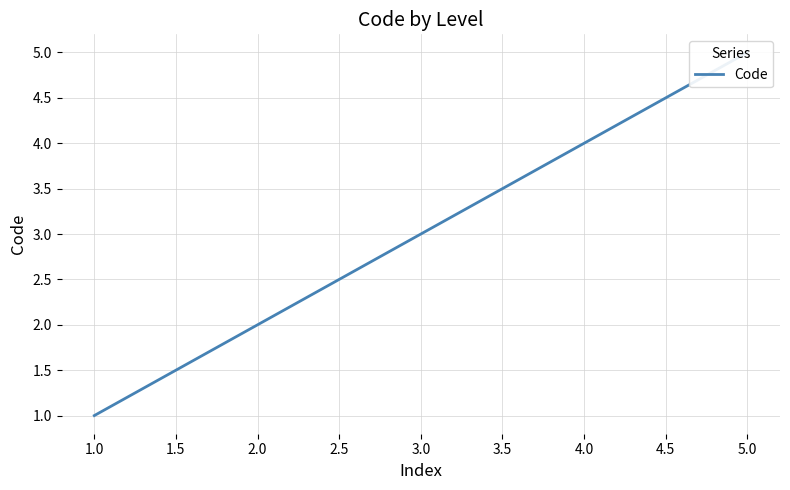

Does the chart have visible grid lines?

Yes